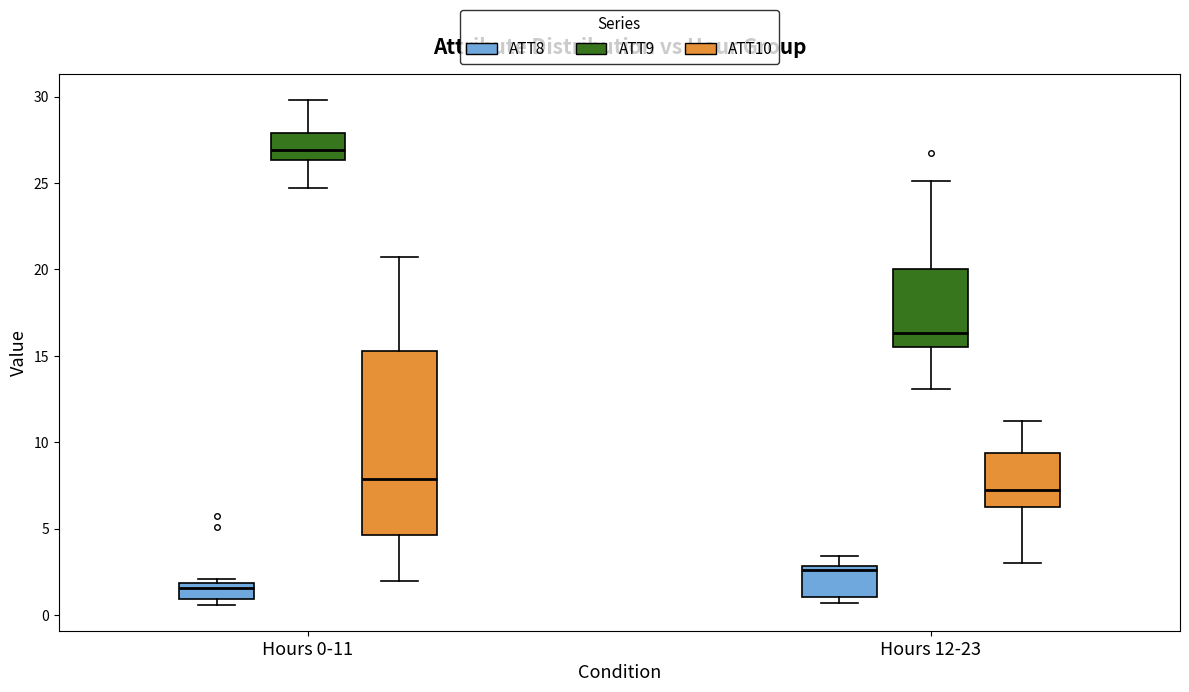

Comparing the boxes themselves (not the whiskers), which one is the tallest?

Hours 0-11 (ATT10)